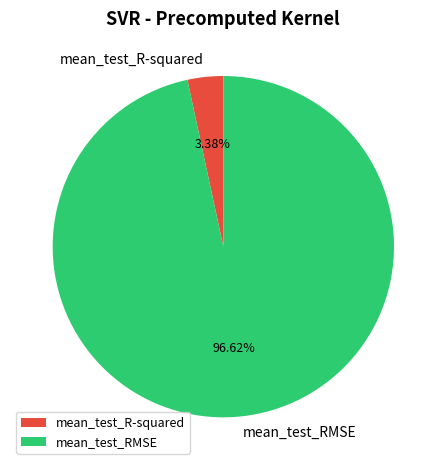

Count the number of slices in the pie.

2